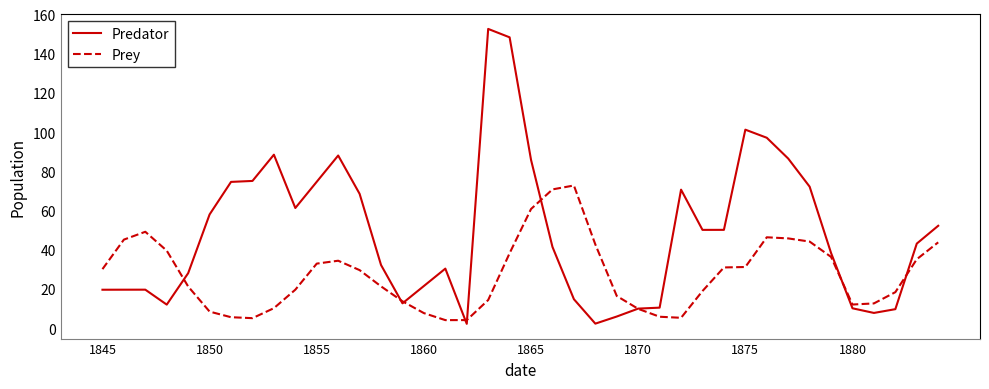

Which series has the widest spread of values?

Predator